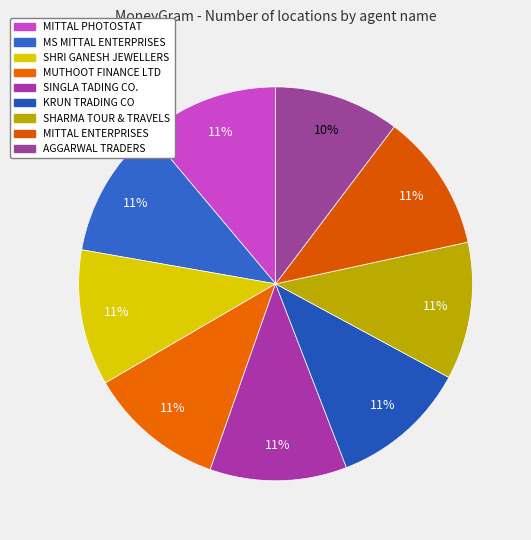

How much of the chart is everything except SINGLA TADING CO.?

88.8%